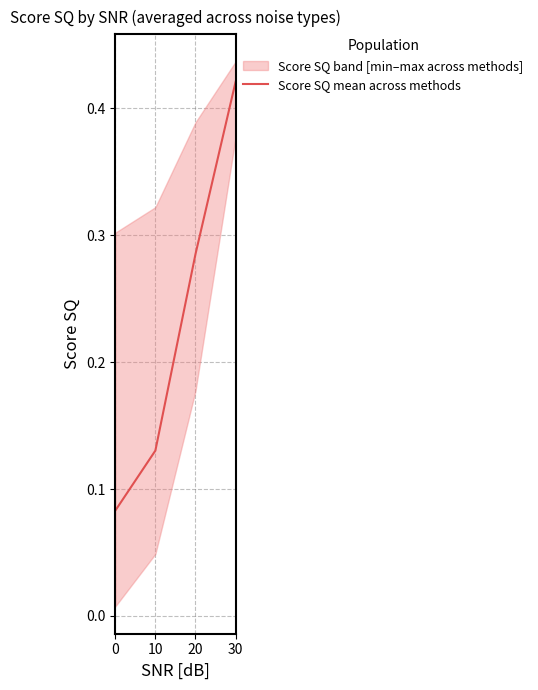

List the labels in order of value, smallest first.

0, 10, 20, 30